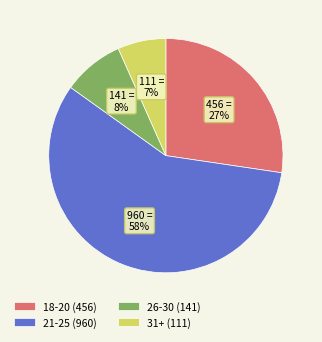

Does 18-20 (456) account for over 50% of the chart?

No